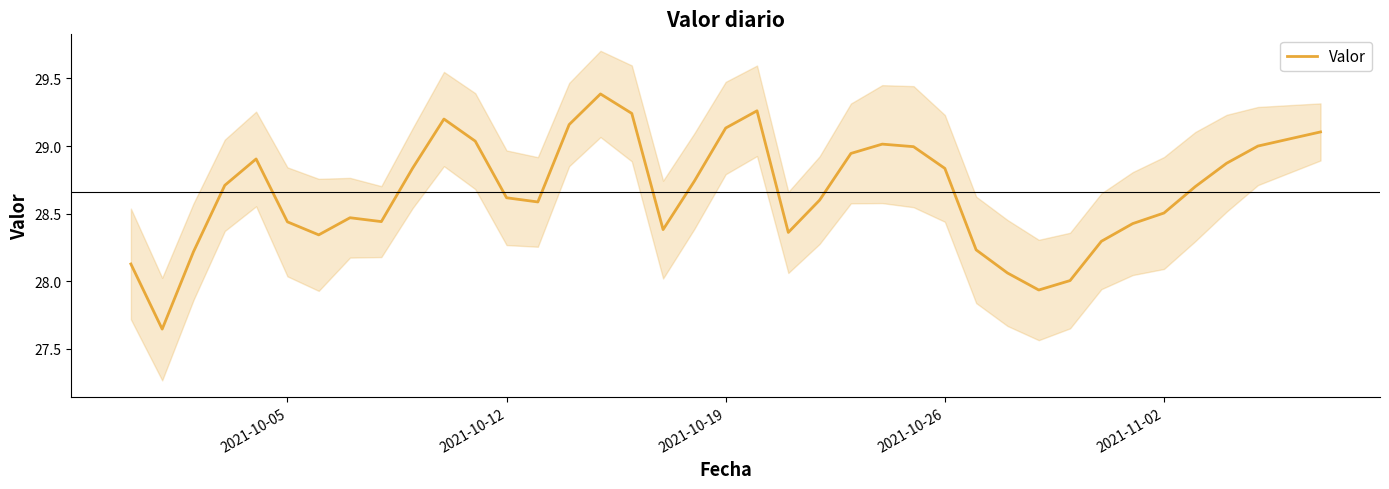

How many lines are shown in the chart?

1